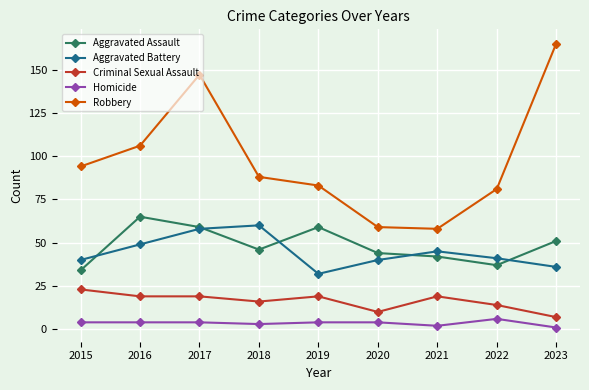

Where is the first local maximum for Aggravated Assault?

2016